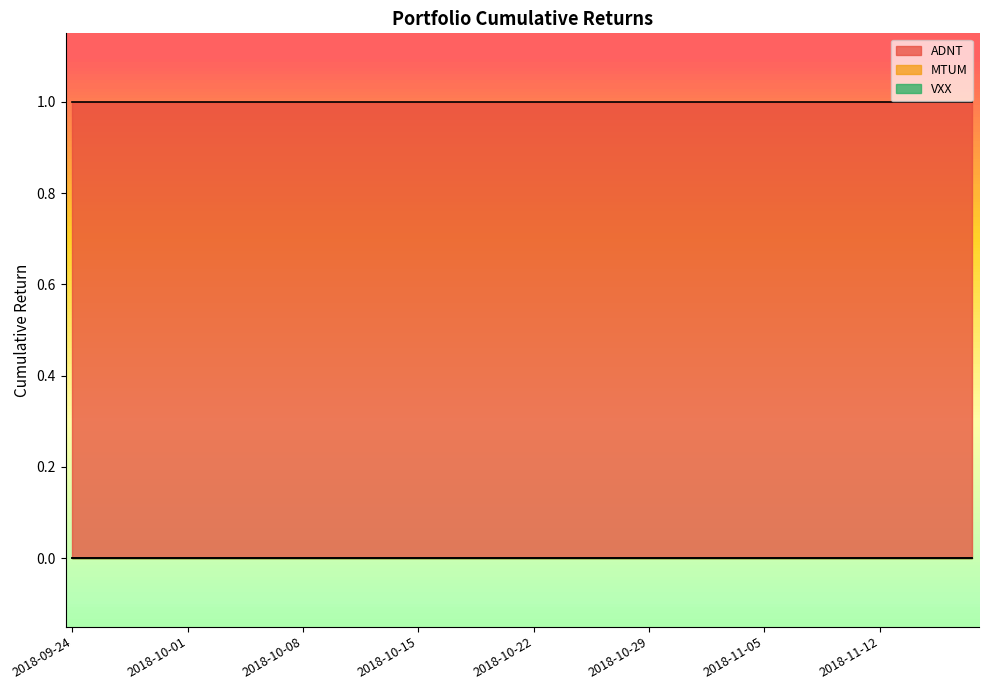

What is the label of the 28th point from the right?

2018-10-10